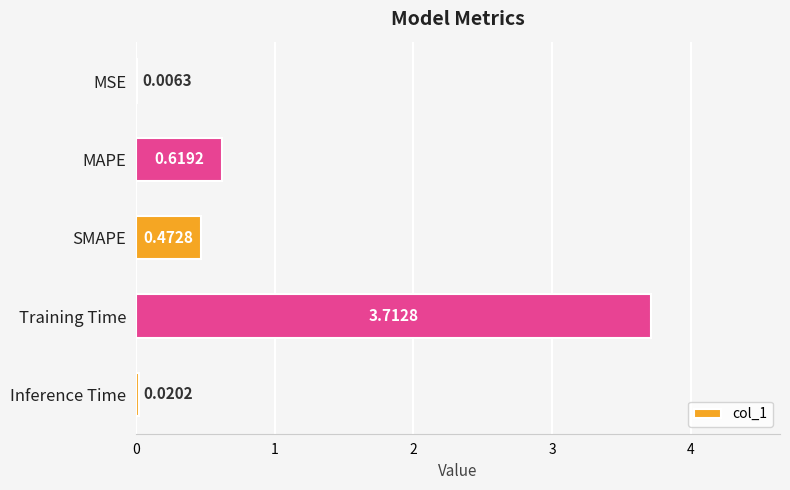

Where is the data nearest to the value 1?

MAPE